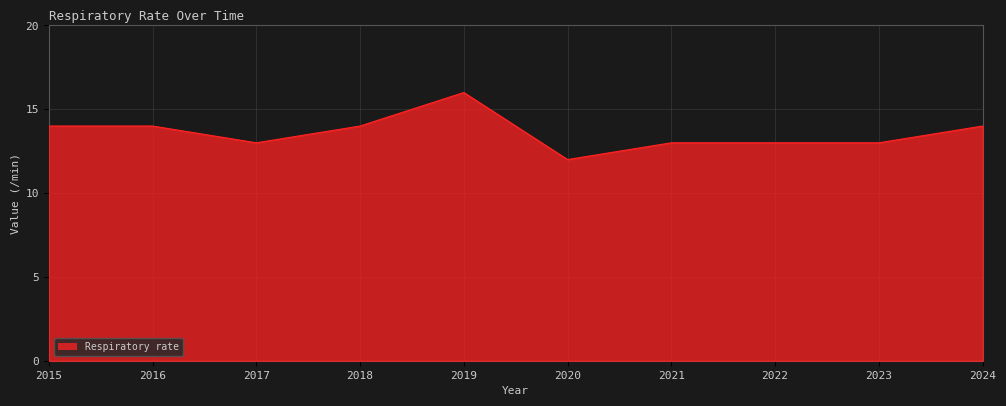

True or false: the data shows 22 at 2018.

False